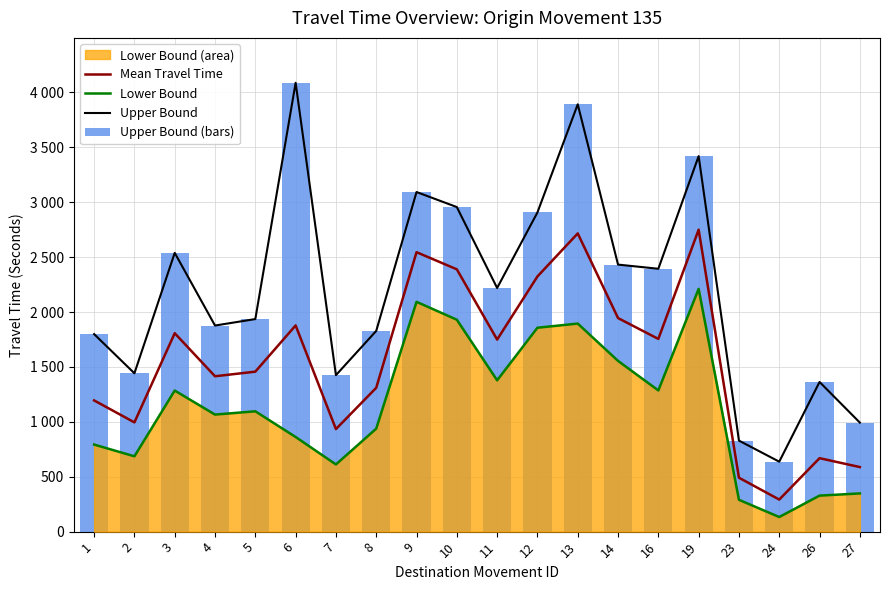

Reading left to right, extract all data points from this chart.

Mean Travel Time: 1=1195	2=995	3=1807	4=1415	5=1457	6=1878	7=934	8=1310	9=2545	10=2389	11=1749	12=2324	13=2716	14=1945	16=1755	19=2750	23=491	24=292	26=669	27=588
Lower Bound: 1=793	2=686	3=1285	4=1066	5=1096	6=862	7=612	8=938	9=2093	10=1930	11=1378	12=1857	13=1895	14=1555	16=1286	19=2211	23=290	24=133	26=328	27=348
Upper Bound: 1=1799	2=1442	3=2539	4=1877	5=1936	6=4088	7=1425	8=1828	9=3093	10=2956	11=2219	12=2907	13=3892	14=2432	16=2394	19=3420	23=829	24=637	26=1363	27=993
Upper Bound (bars): 1=1799	2=1442	3=2539	4=1877	5=1936	6=4088	7=1425	8=1828	9=3093	10=2956	11=2219	12=2907	13=3892	14=2432	16=2394	19=3420	23=829	24=637	26=1363	27=993